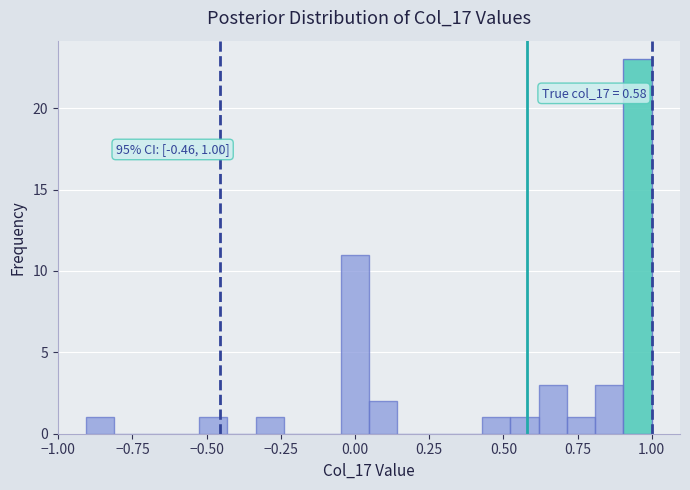

Read against the x-axis, roughly where is the centre of the tallest bar?

0.95